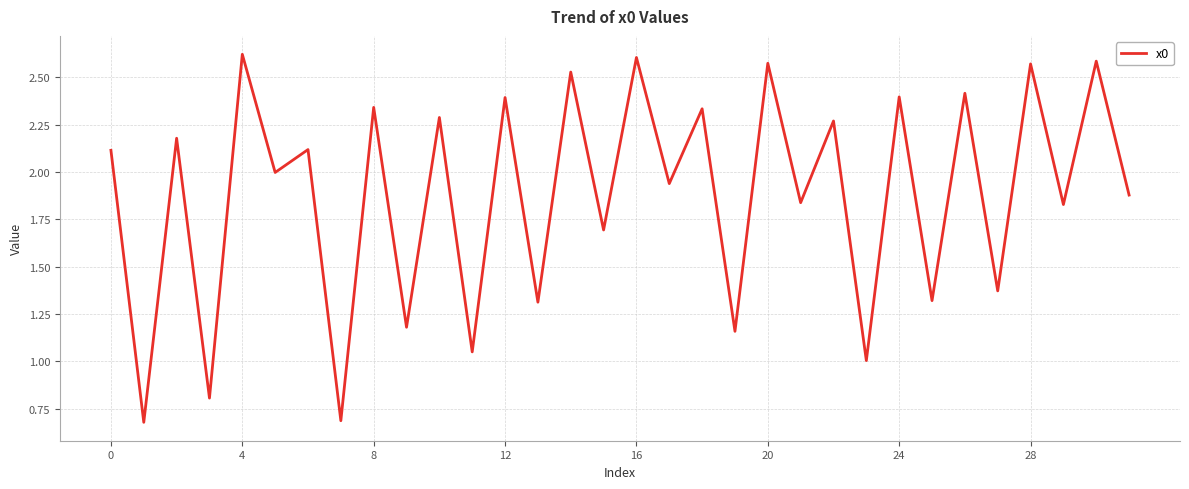

What is the minimum value shown in the chart?

0.7